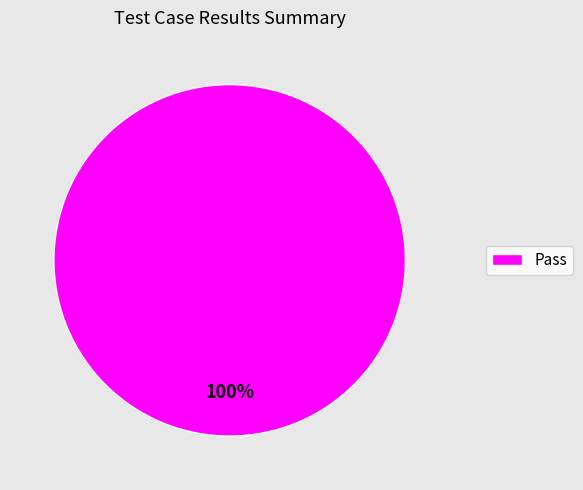

The Pass slice represents 91% of the pie. True or false?

False